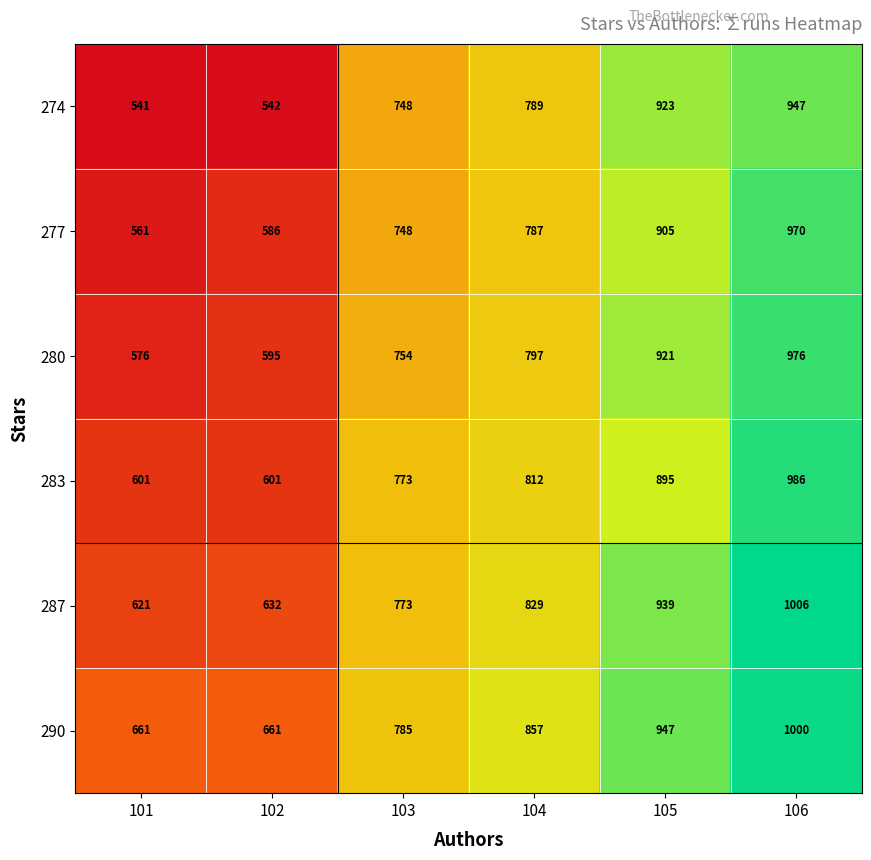

Which series has the largest range (max minus min)?

277